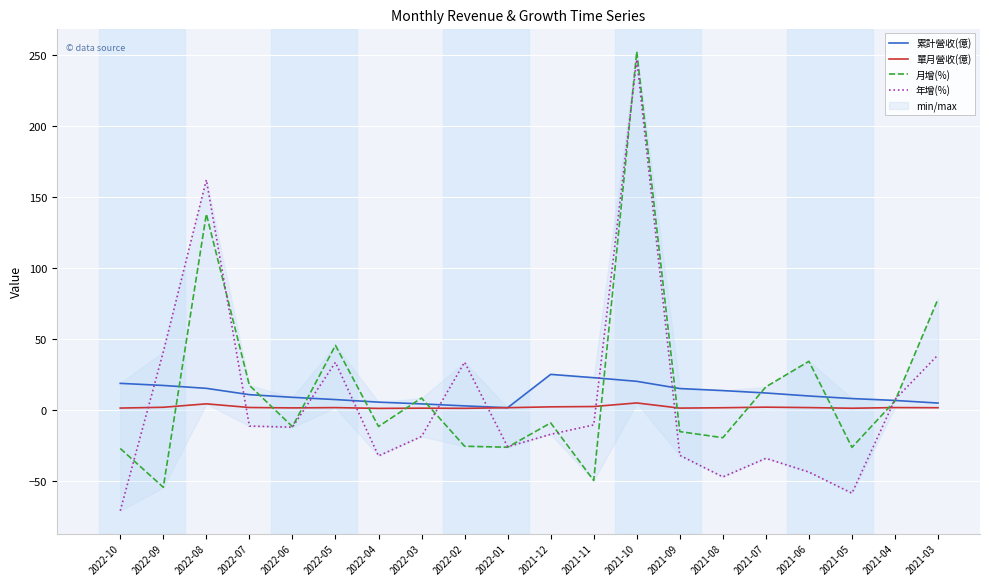

What position from the right is 2021-07?

5